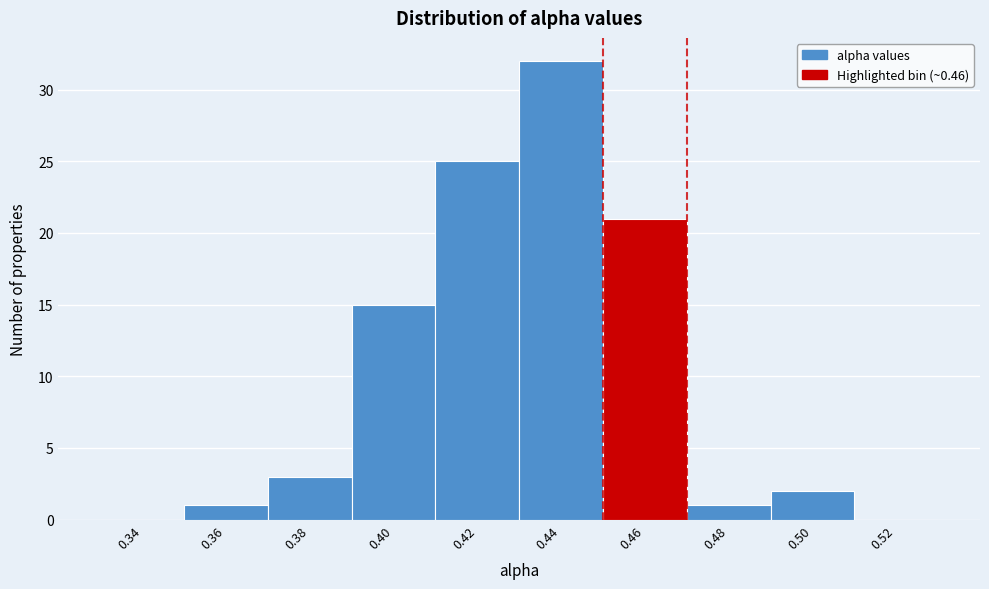

Reading right to left, transcribe all the data shown in this chart.

0.52=0	0.50=2	0.48=1	0.46=21	0.44=32	0.42=25	0.40=15	0.38=3	0.36=1	0.34=0